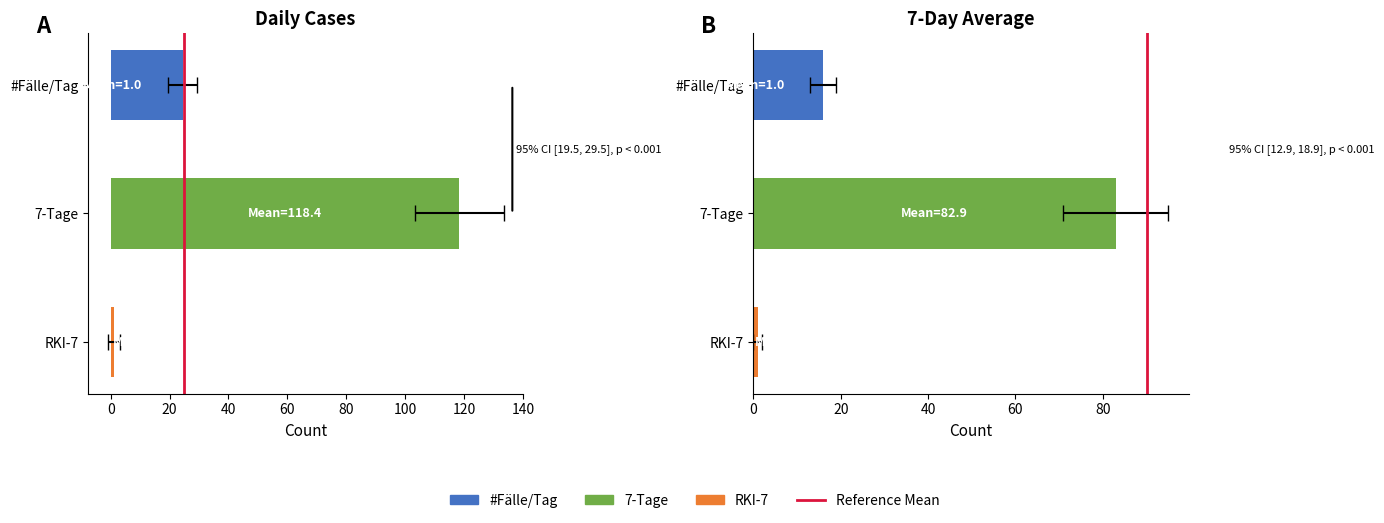

The chart shows a value of 1 at 0. True or false?

True